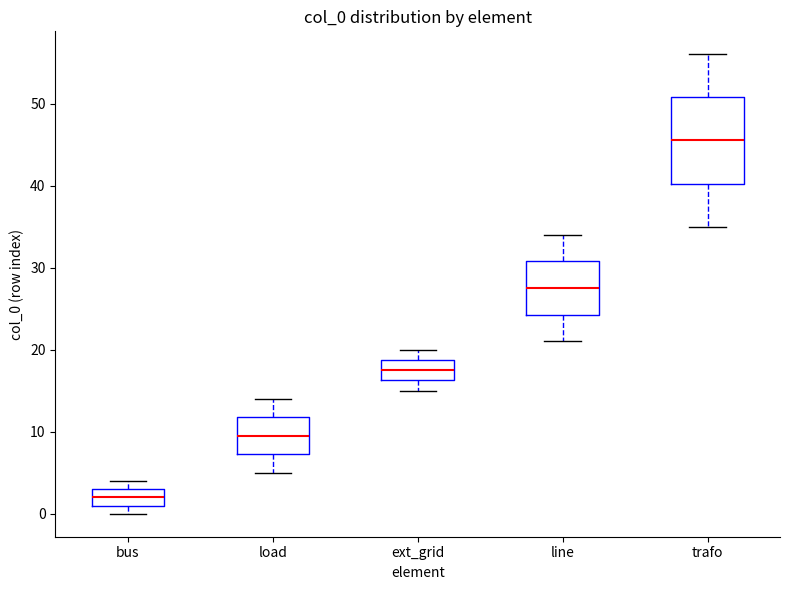

Which box is the tallest, from its lower edge to its upper edge?

trafo